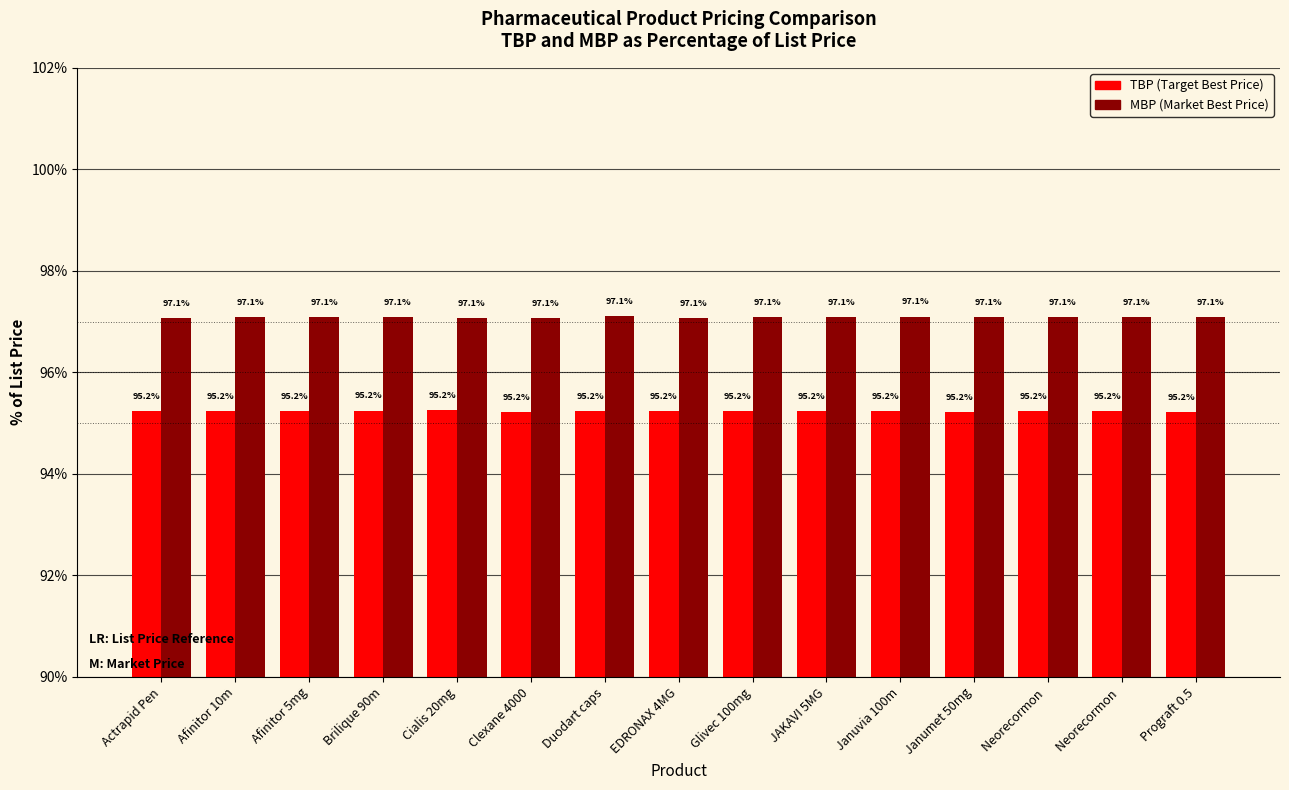

Count the number of categories in the chart.

15